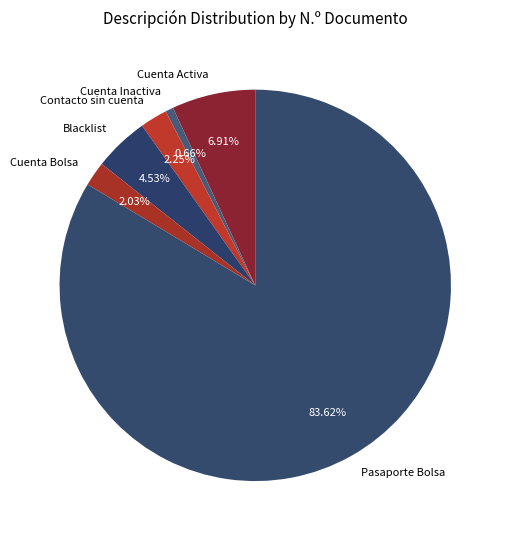

Which category has the smallest portion of the pie?

Cuenta Inactiva